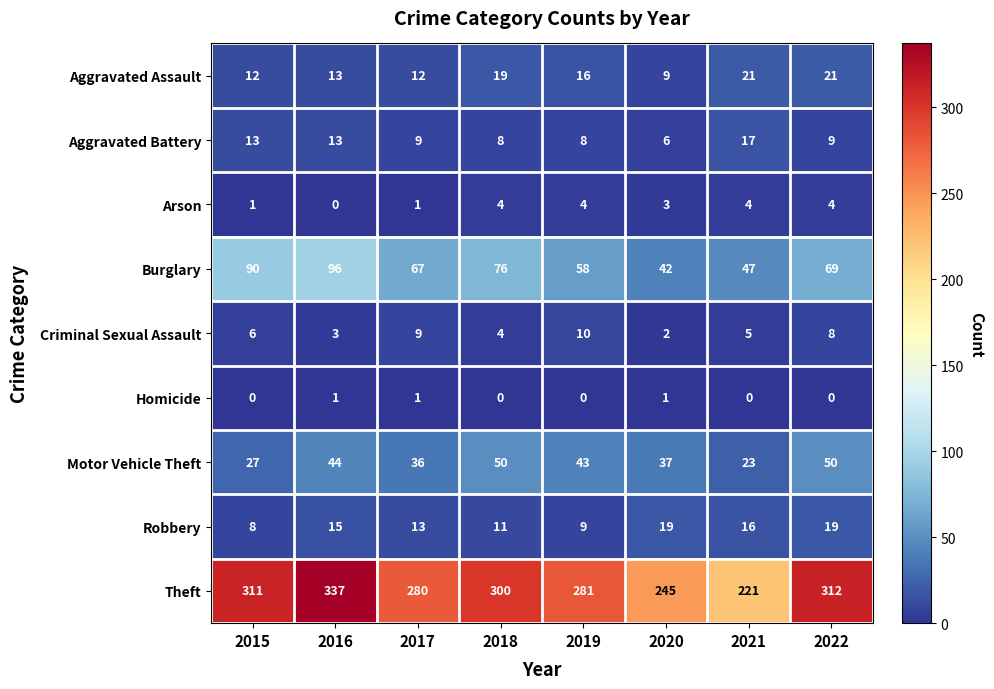

Which series changed the most between 2020 and 2021?

Theft